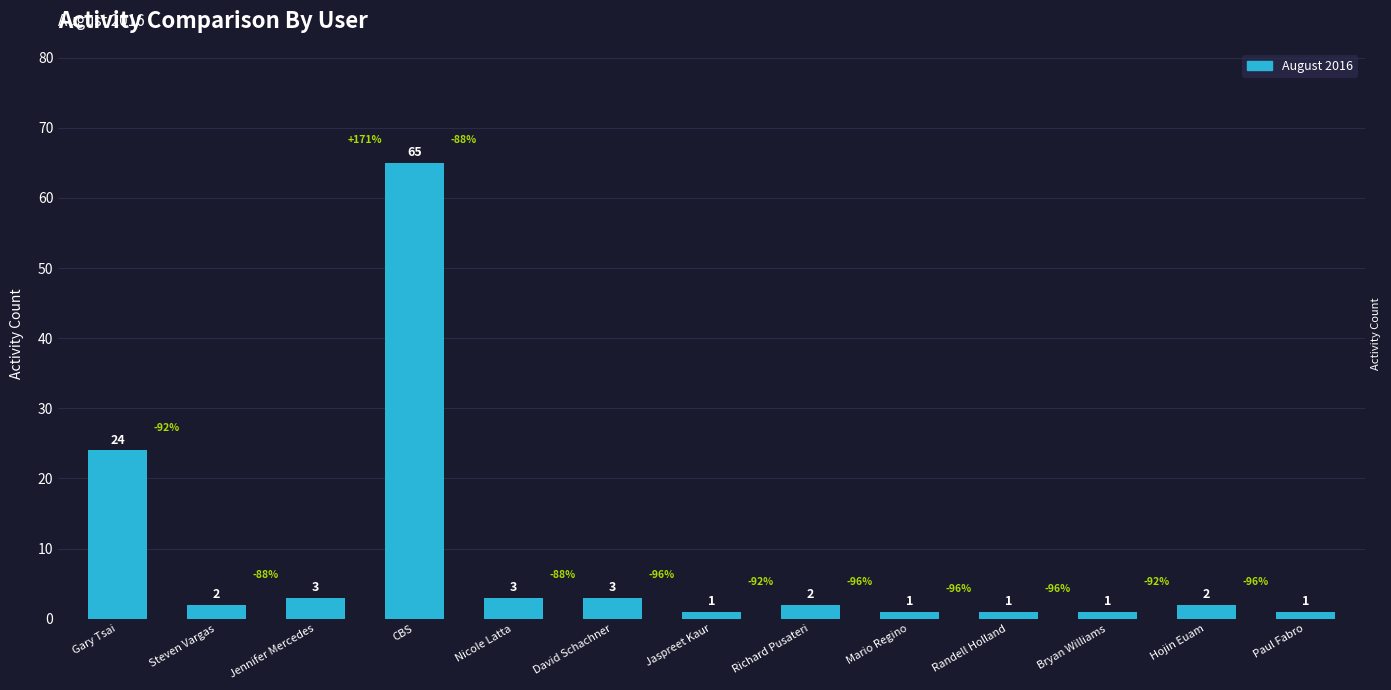

Approximately how many times larger is the value at Gary Tsai compared to Bryan Williams?

24.0